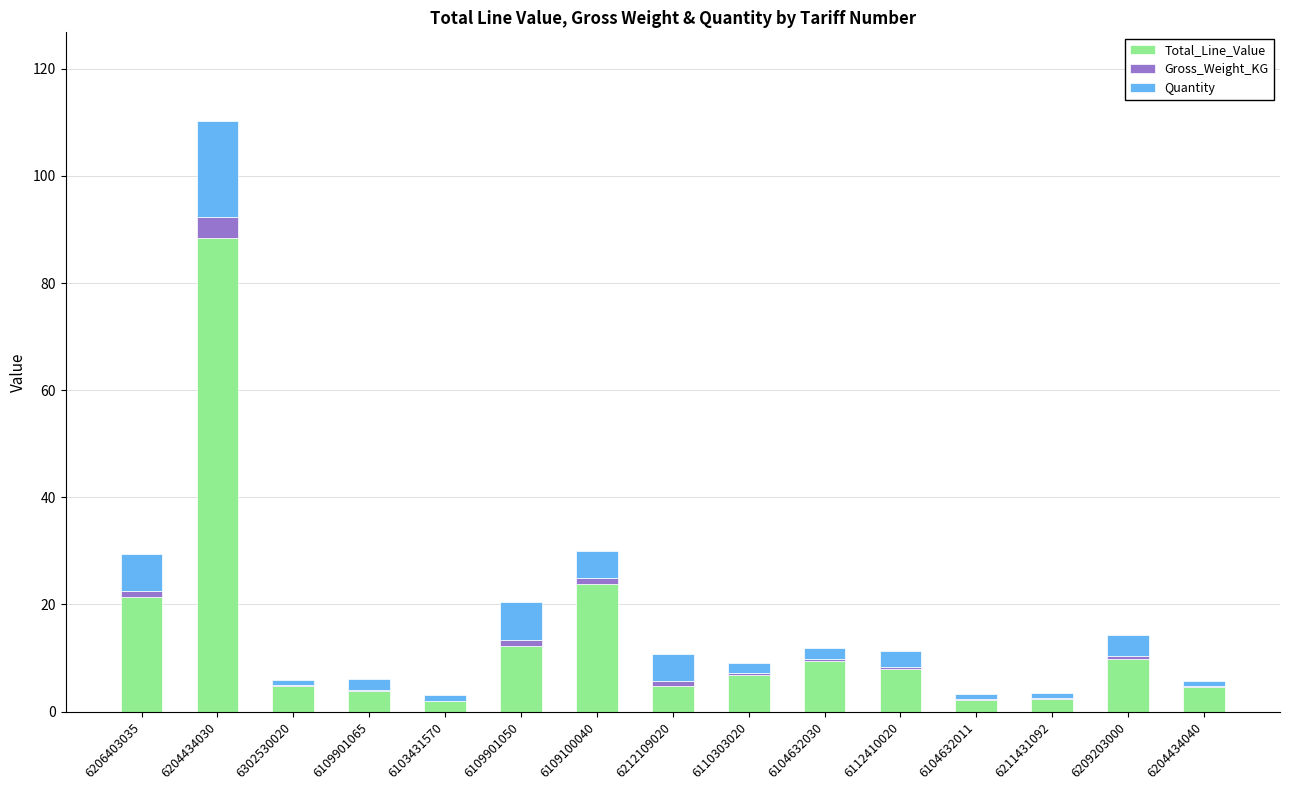

What is the maximum value for Total_Line_Value?

88.4